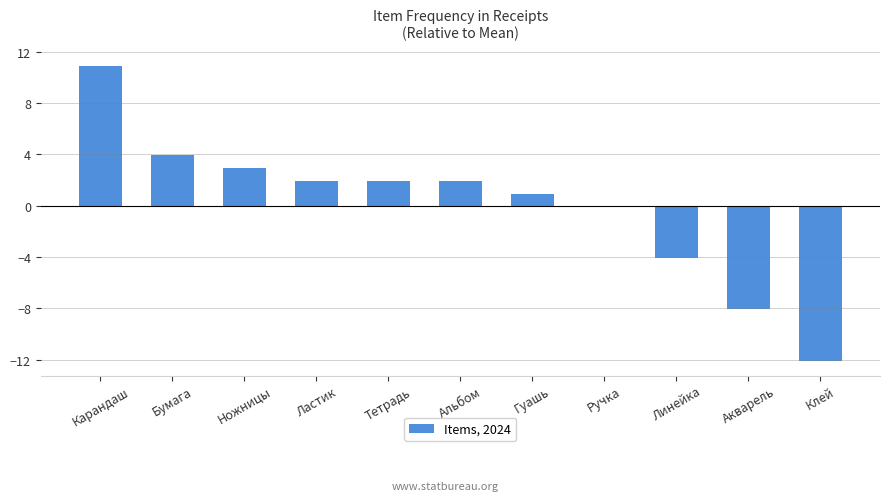

What is the greatest value displayed?

10.9